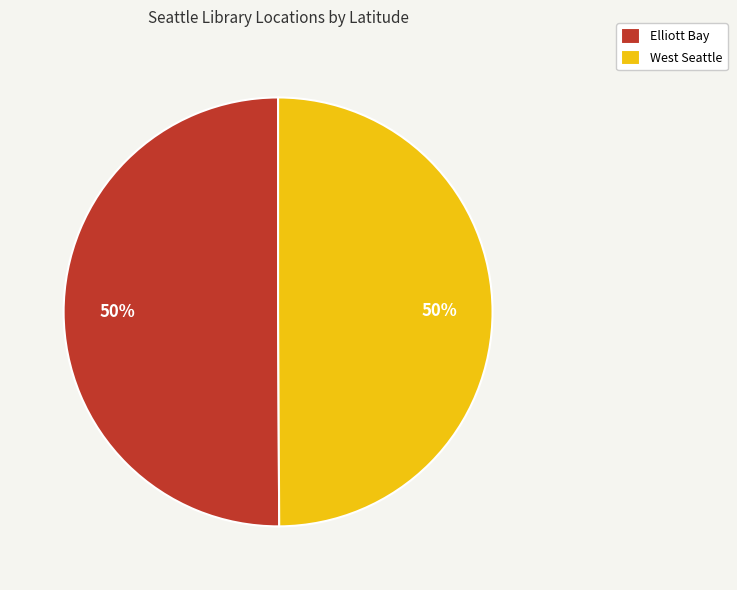

Approximately how many times larger is the value at West Seattle compared to Elliott Bay?

1.0